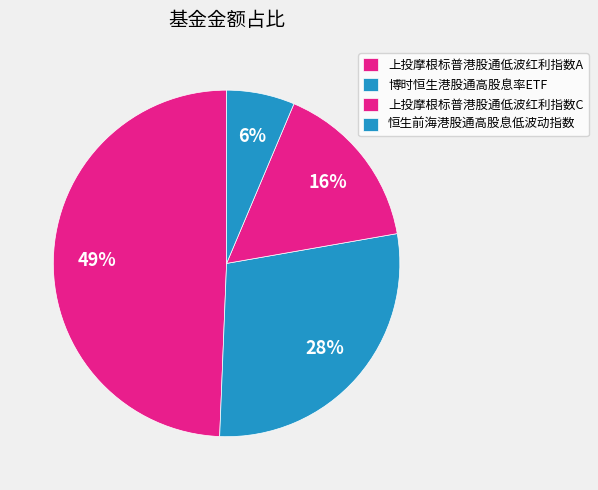

True or false: 上投摩根标普港股通低波红利指数A accounts for 49% of the total.

True